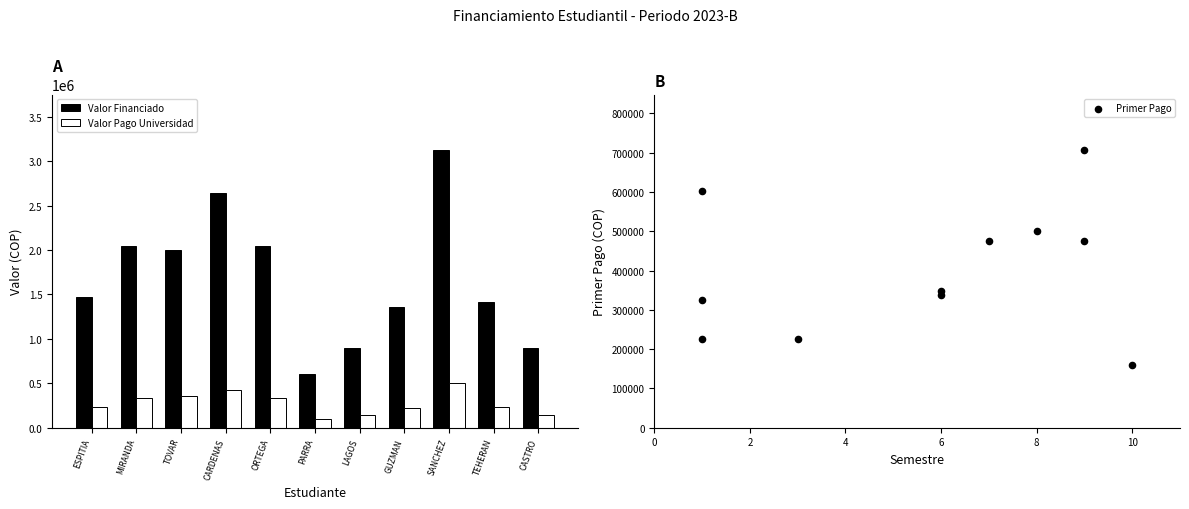

Which series has the largest Y range (max minus min)?

Valor Financiado